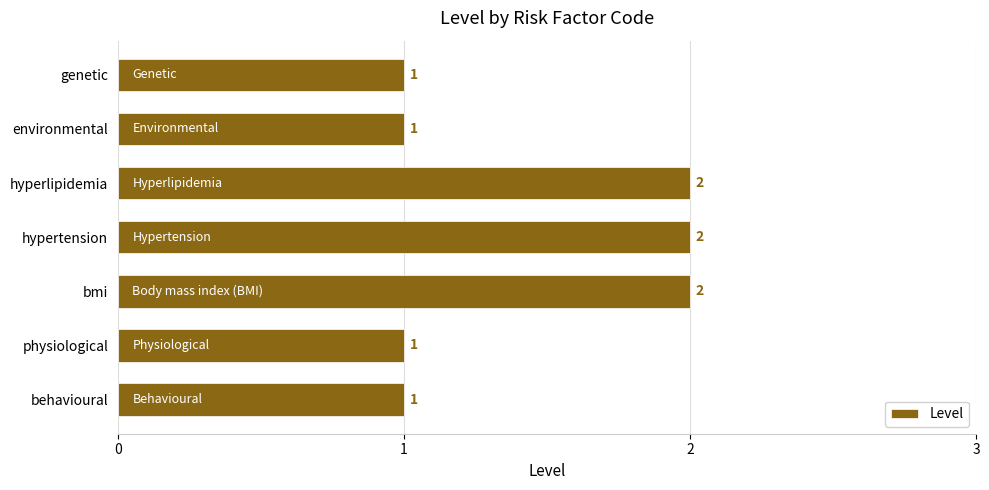

What is the difference between the maximum and second lowest values?

1